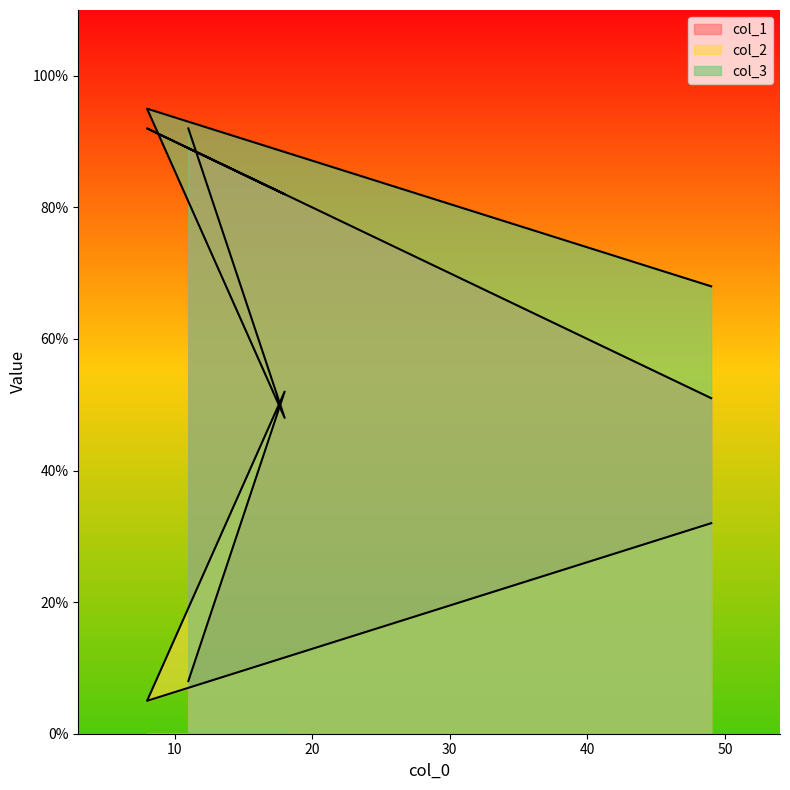

What is the approximate value of col_1 at 18, to the nearest 10?

80